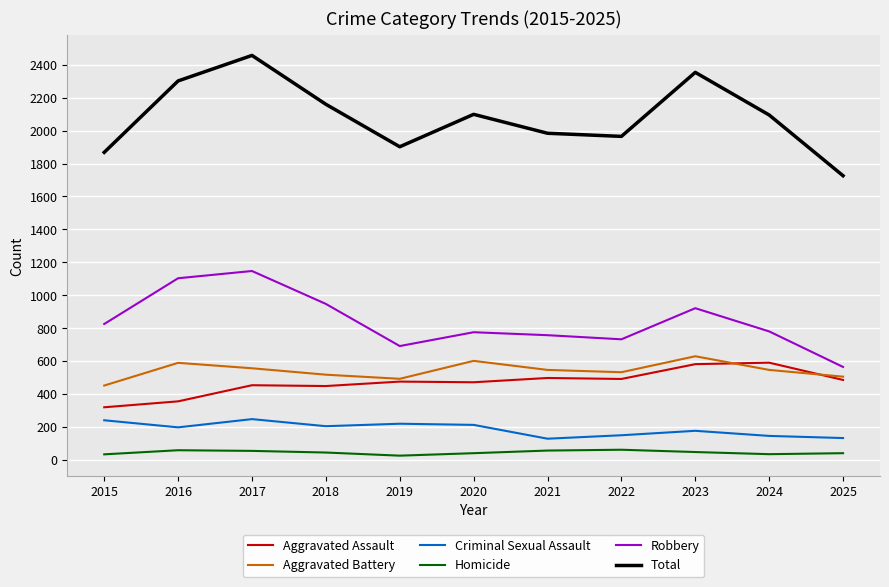

Does the chart have visible grid lines?

Yes